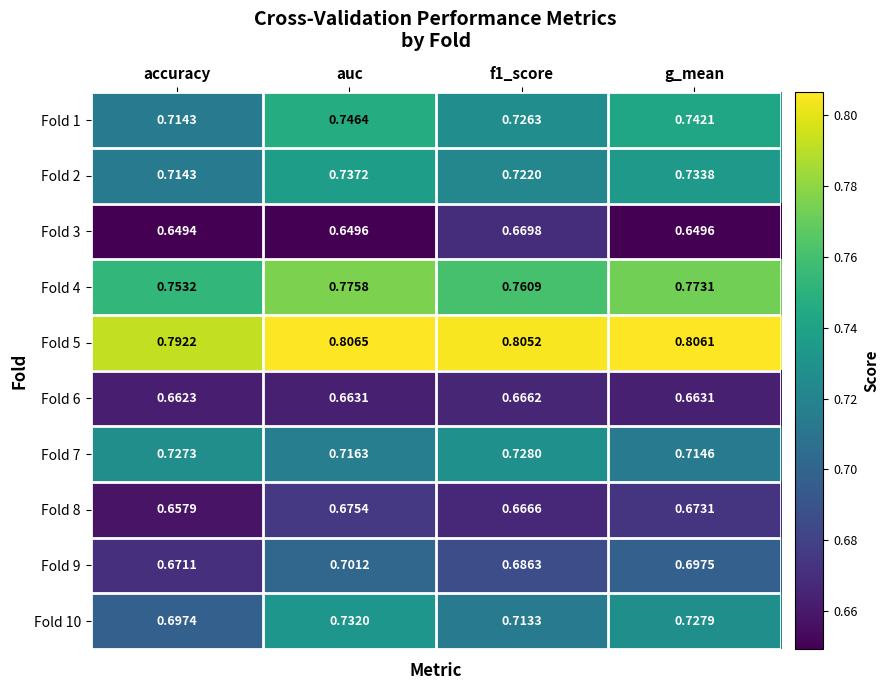

Rank the series at f1_score from lowest to highest value.

Fold 6, Fold 8, Fold 3, Fold 9, Fold 10, Fold 2, Fold 1, Fold 7, Fold 4, Fold 5